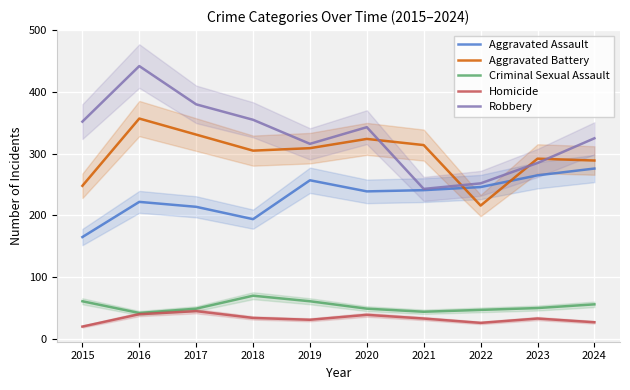

What is the difference between the Aggravated Assault values at 2023 and 2015?

100